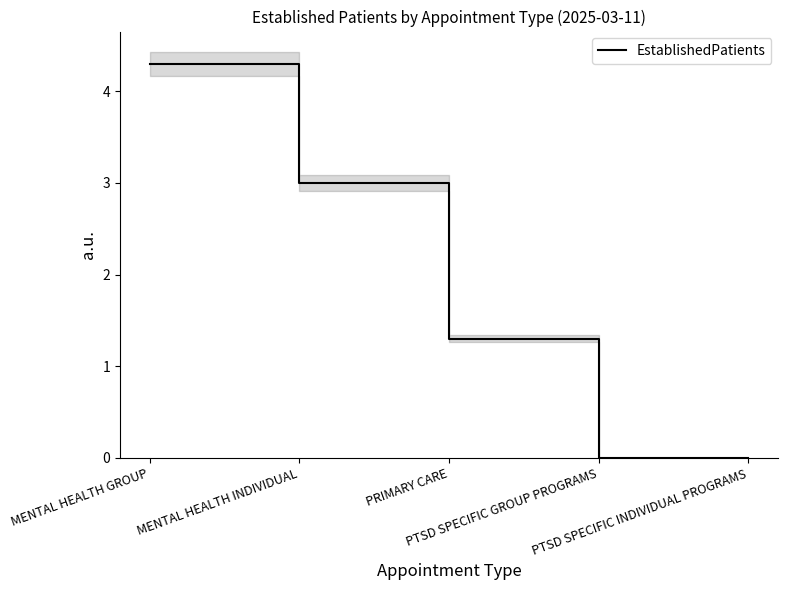

At which label is the value closest to 2?

PRIMARY CARE